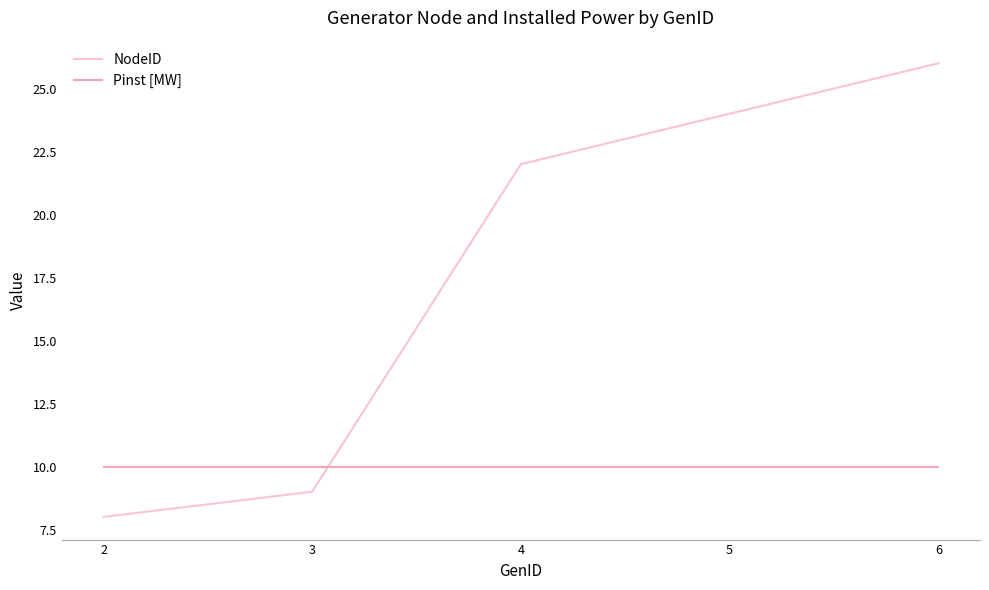

Which series changed the most between 4 and 6?

NodeID